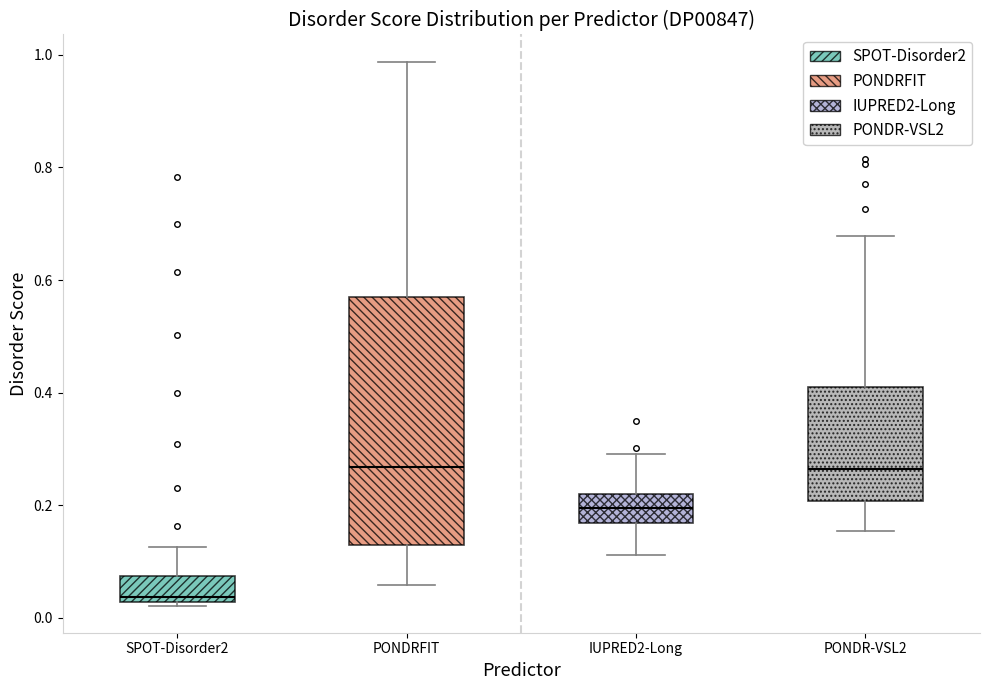

Reading left to right, transcribe this box plot: for each box, give where its median line is, the range the box spans, and where its two whiskers end, as read against the y-axis. The values are not printed on the chart, so give them approximately, as read against the axis.

SPOT-Disorder2: median 0.04, box 0.02 to 0.08, whiskers 0.02 to 0.12
PONDRFIT: median 0.26, box 0.14 to 0.56, whiskers 0.06 to 0.98
IUPRED2-Long: median 0.20, box 0.16 to 0.22, whiskers 0.12 to 0.30
PONDR-VSL2: median 0.26, box 0.20 to 0.40, whiskers 0.16 to 0.68